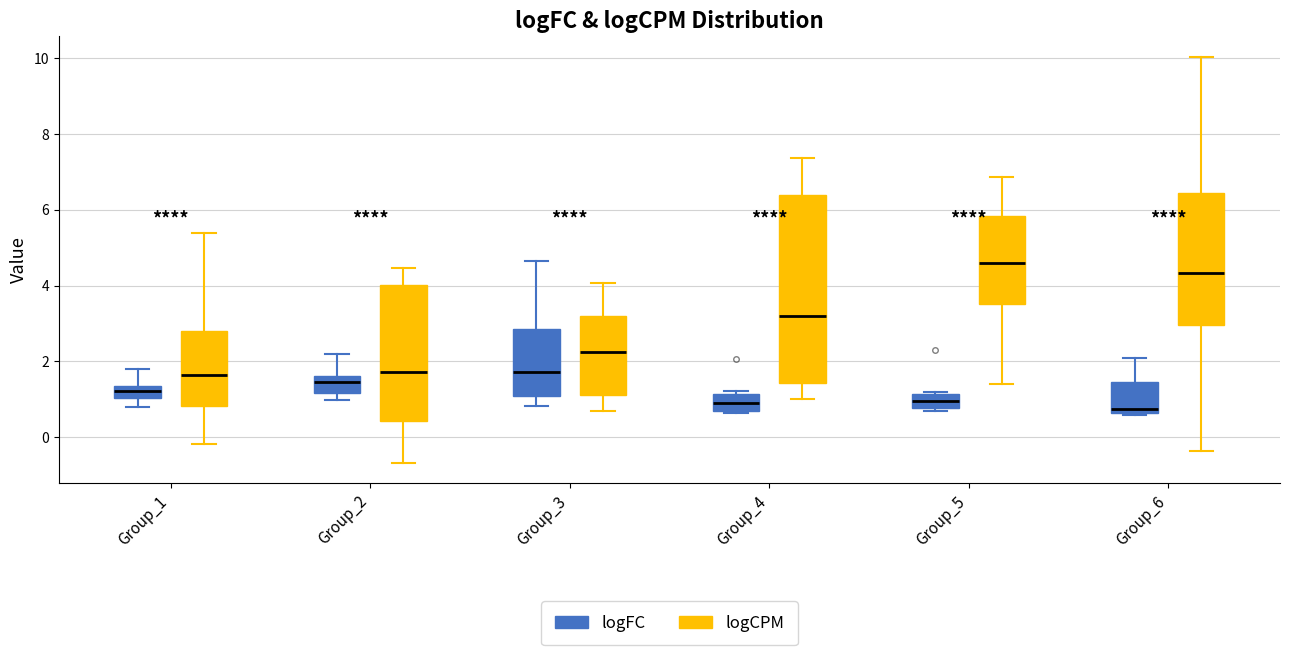

Where does the upper whisker of the box for Group_4 (logCPM) end on the y-axis? The values are not printed on the chart, so give them approximately, as read against the axis.

7.4